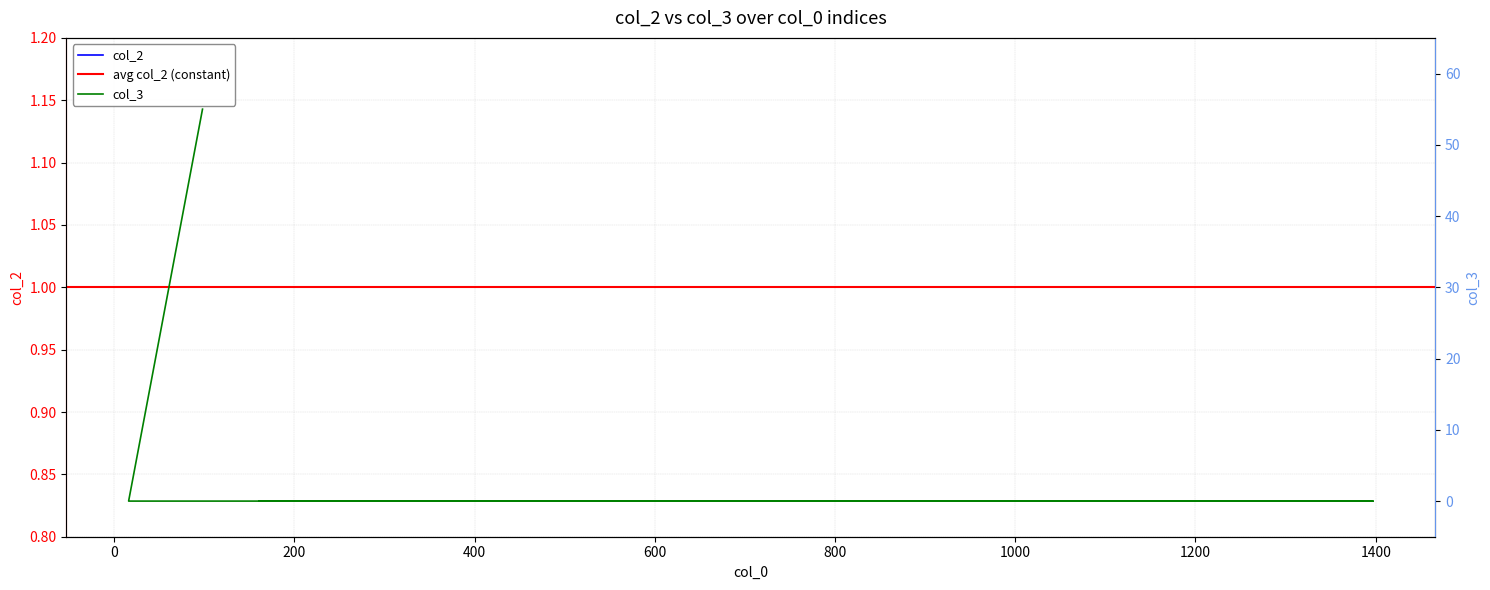

What is the label of the 4th point from the left?

161